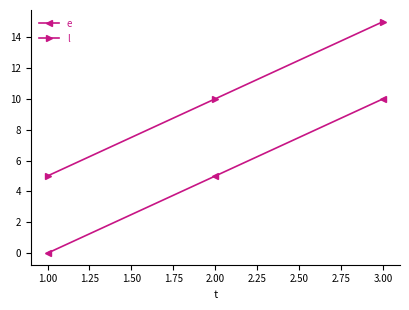

At which label does l reach its minimum?

1.00